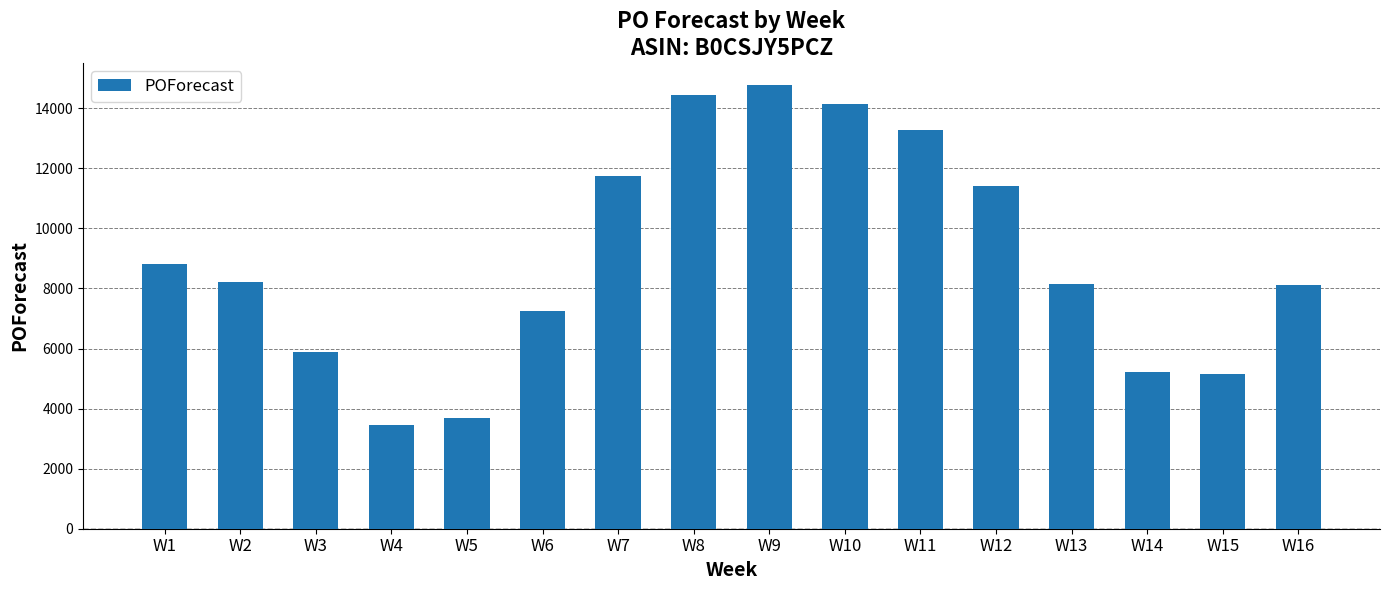

The chart shows a value of 8145 at W13. True or false?

True